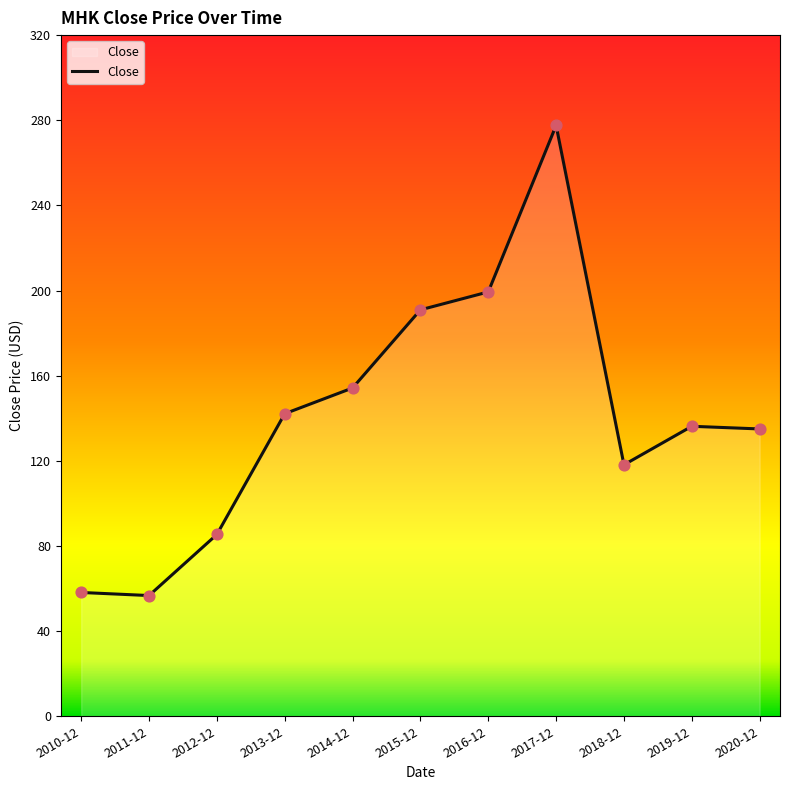

Approximately how many times larger is the value at 2013-12 compared to 2018-12?

1.2